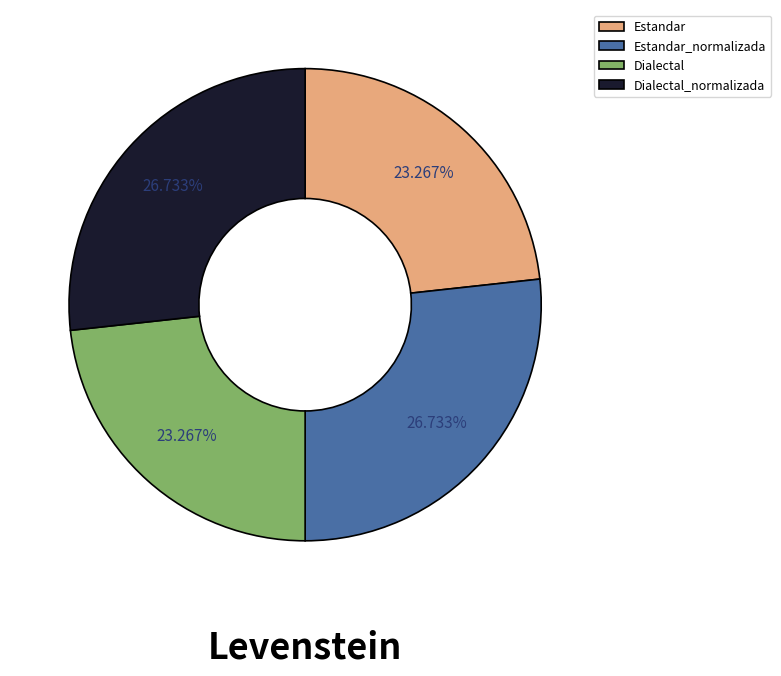

To the nearest percent, what portion does Dialectal_normalizada represent?

27%